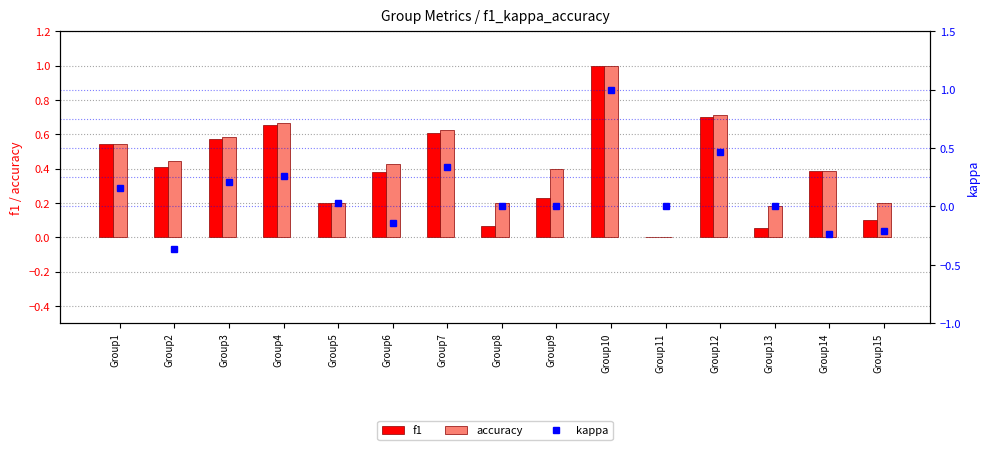

What is the sum of all f1 values?

5.9